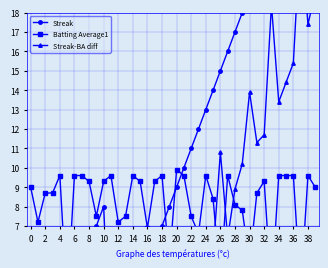

Does the chart display data point markers on the line(s)?

Yes